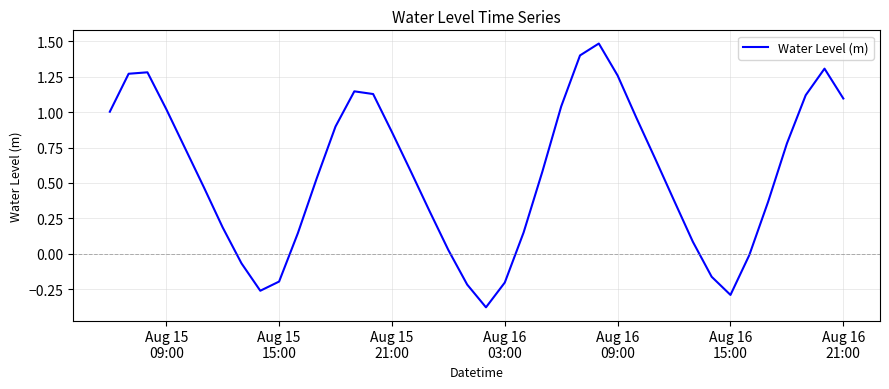

Reading right to left, transcribe all the data shown in this chart.

1.1	1.3	1.1	0.8	0.4	-0.0	-0.3	-0.2	0.1	0.4	0.7	1.0	1.3	1.5	1.4	1.0	0.6	0.2	-0.2	-0.4	-0.2	0.0	0.3	0.6	0.9	1.1	1.1	0.9	0.5	0.1	-0.2	-0.3	-0.1	0.2	0.5	0.7	1.0	1.3	1.3	1.0